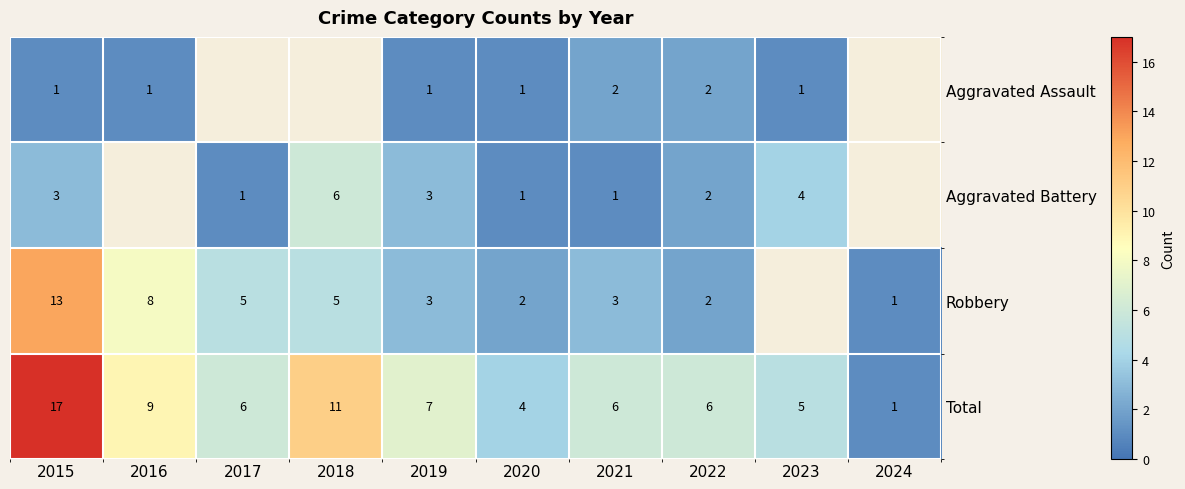

True or false: Total has a value of 8 at 2022.

False